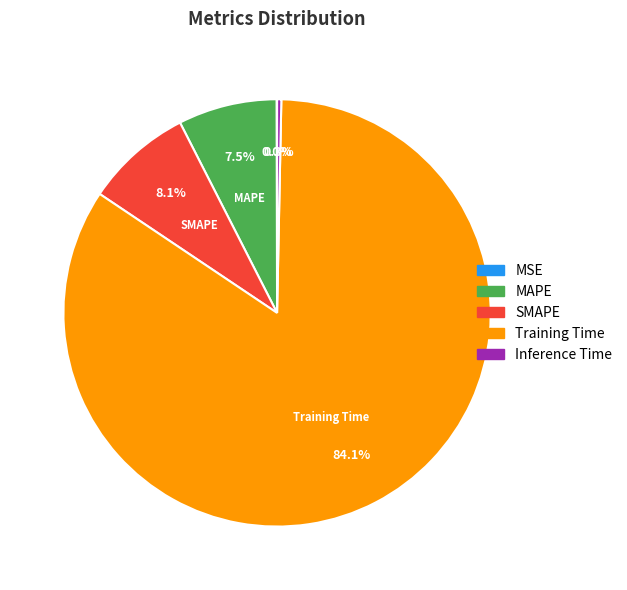

To the nearest percent, what portion does Training Time represent?

84%